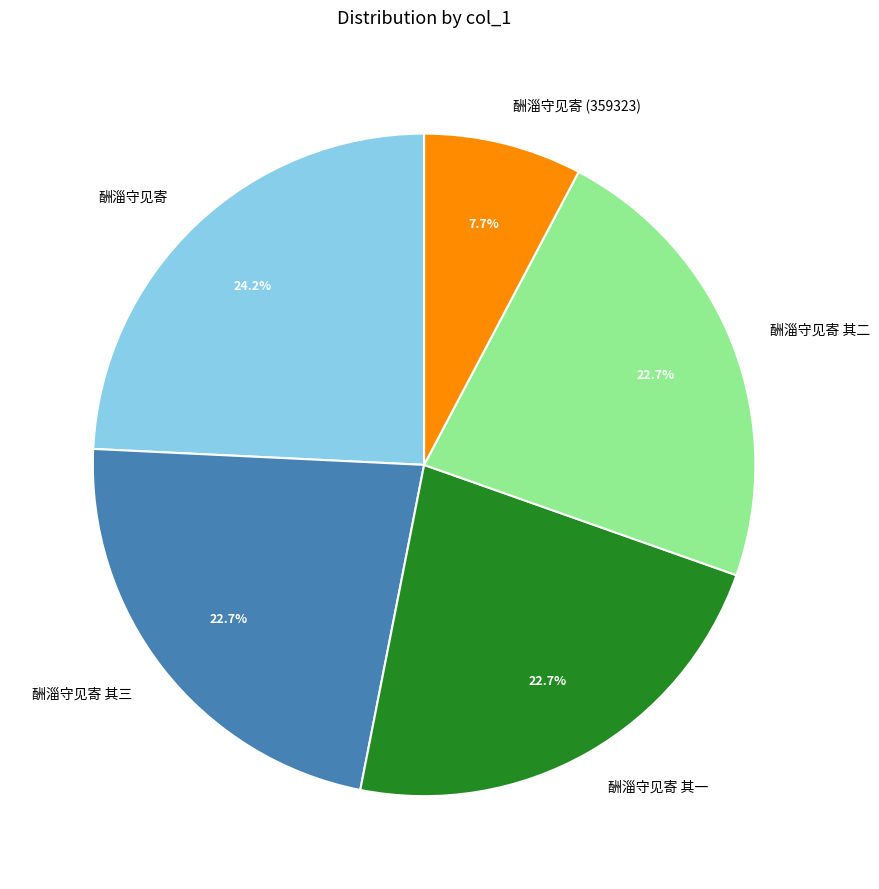

How many slices are in this pie chart?

5